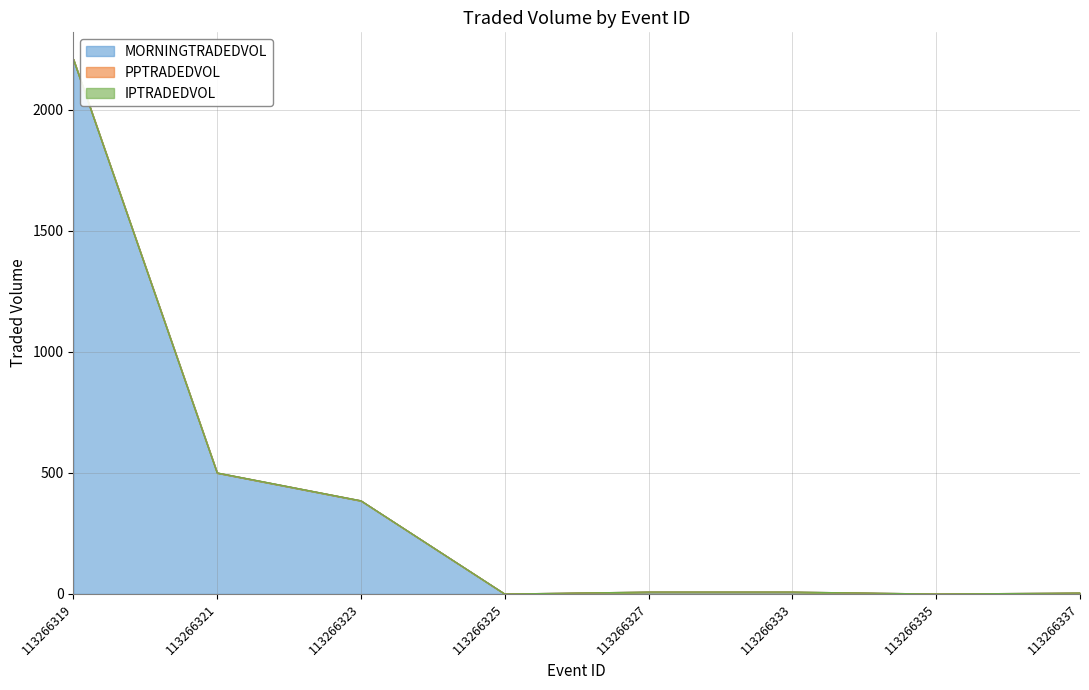

True or false: IPTRADEDVOL and MORNINGTRADEDVOL intersect in this chart.

False